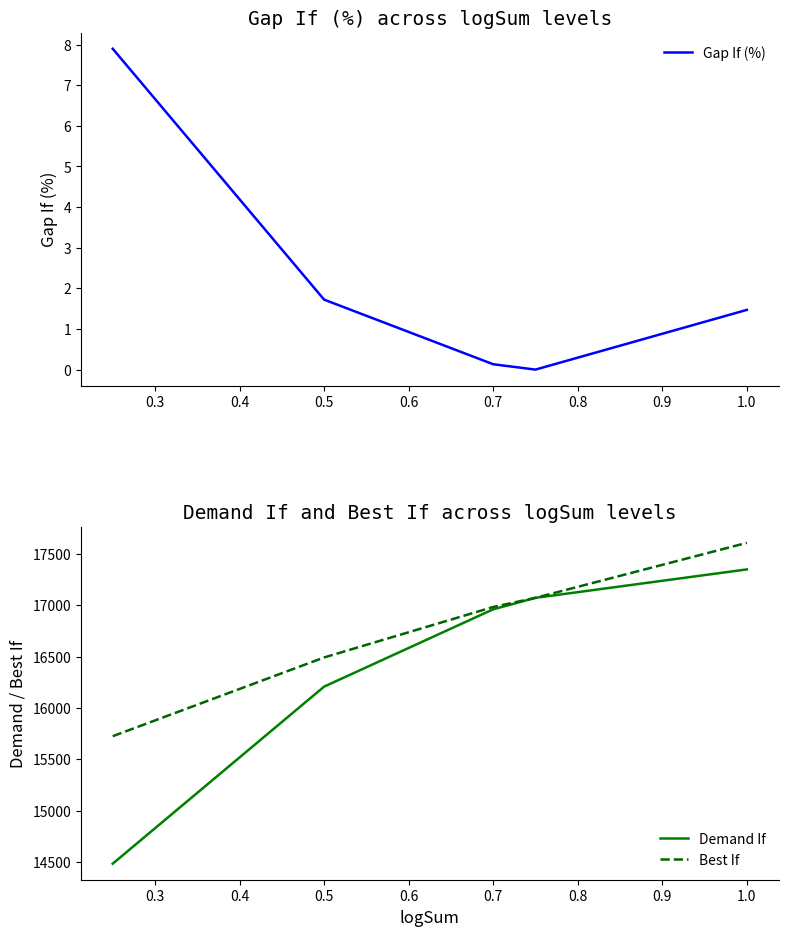

True or false: Demand If and Gap If (%) cross at least once.

False